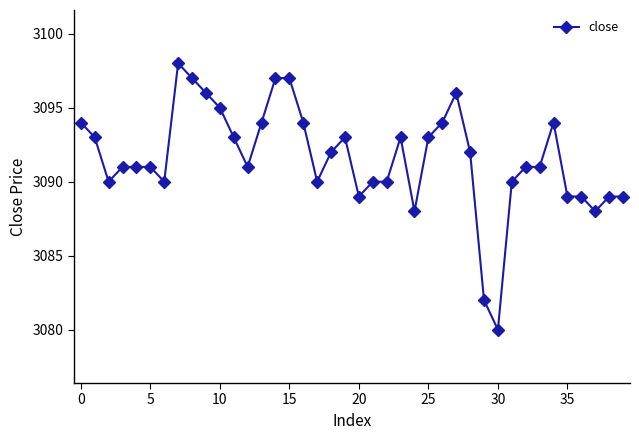

What is the difference between the second highest and minimum values?

17